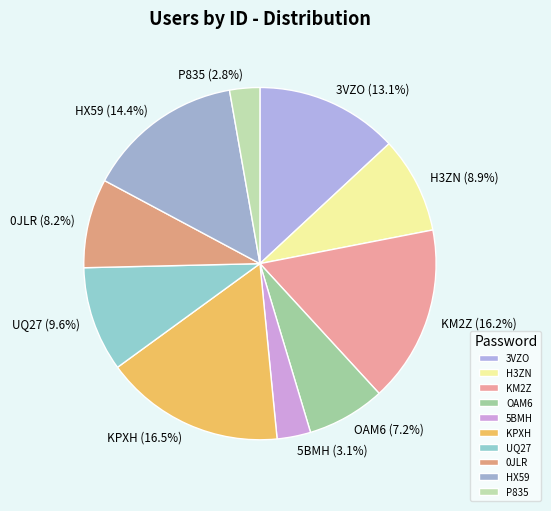

To the nearest percent, what is the difference between the UQ27 and 0JLR slice percentages?

1%